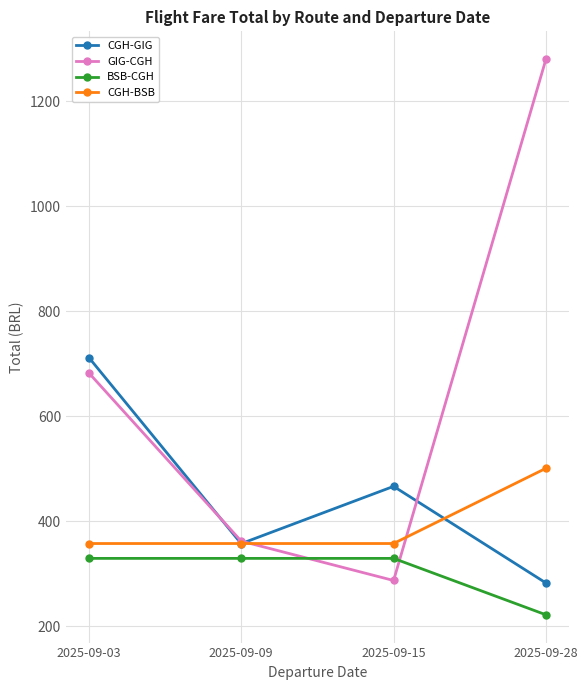

True or false: CGH-BSB has a value of 535.5 at 2025-09-03.

False